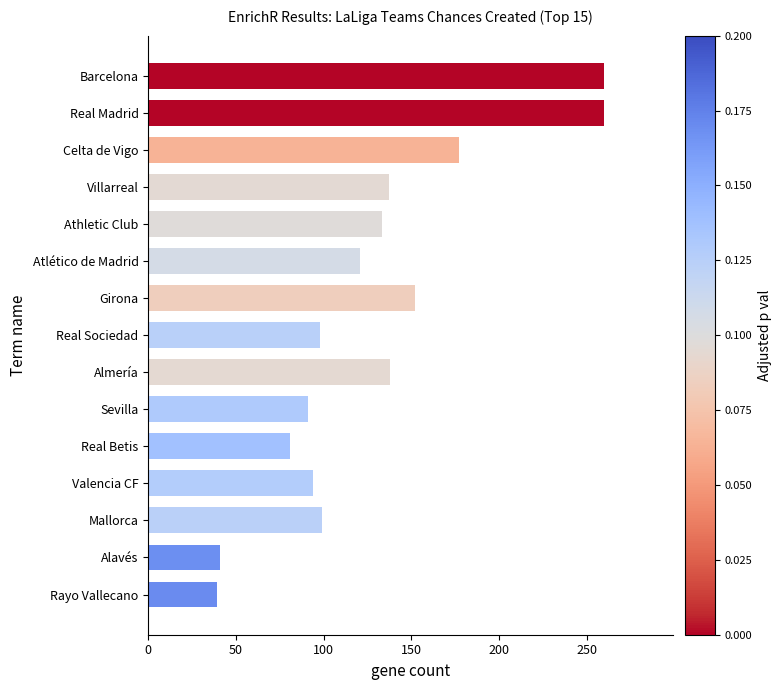

Is it true that the value at Celta de Vigo is 315?

False